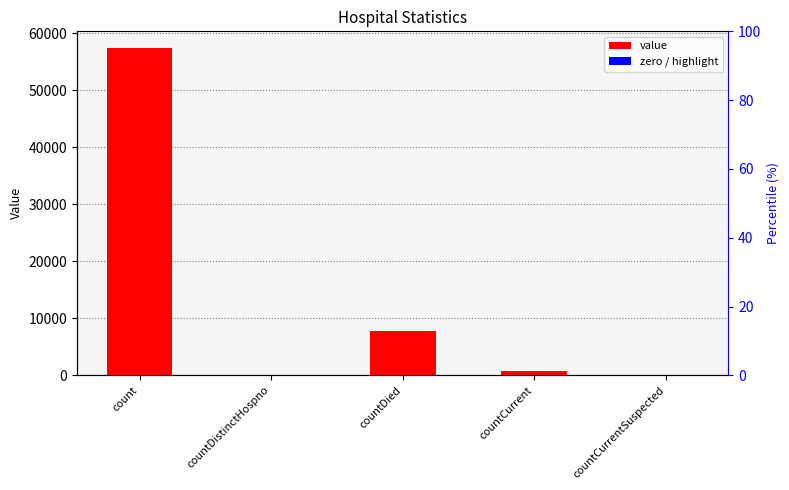

What is the maximum value shown in the chart?

57450